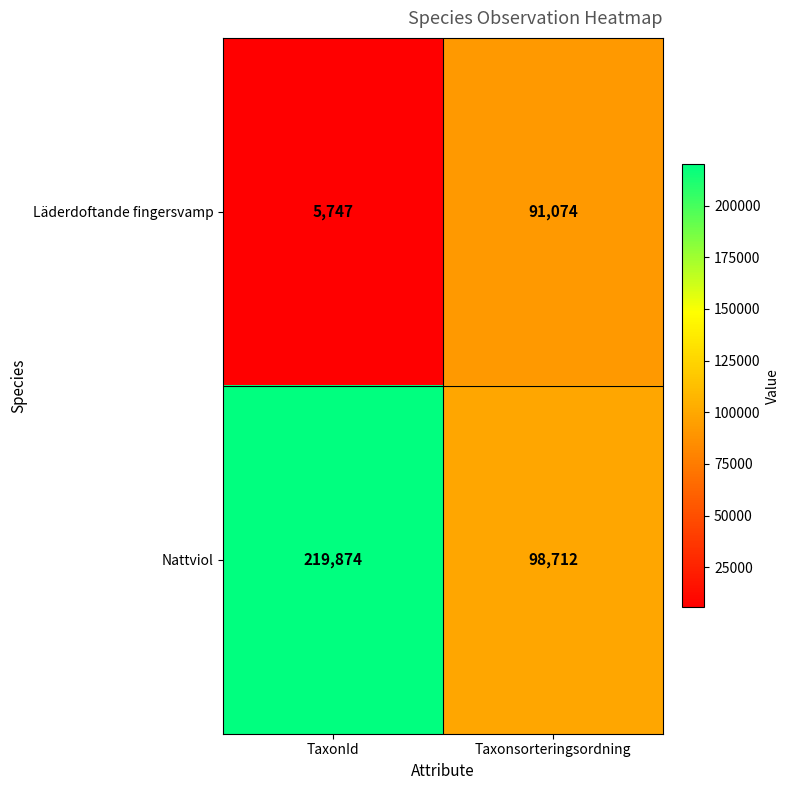

What is the approximate value of Läderdoftande fingersvamp at TaxonId, to the nearest 100?

5700